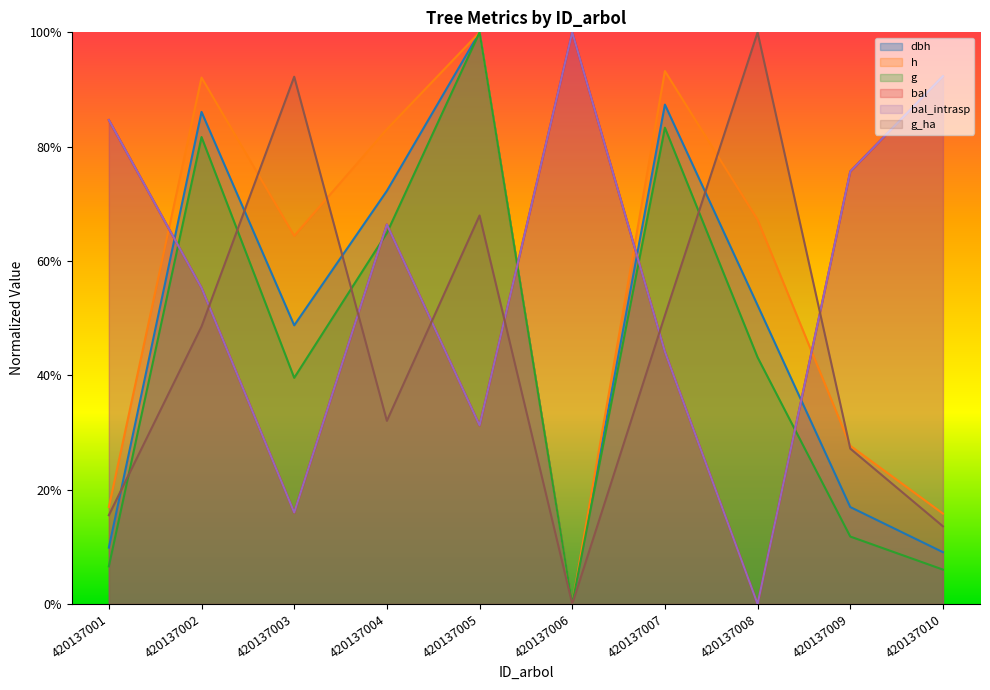

What is the value of the bal_intrasp point at the 4th from the left?

0.7